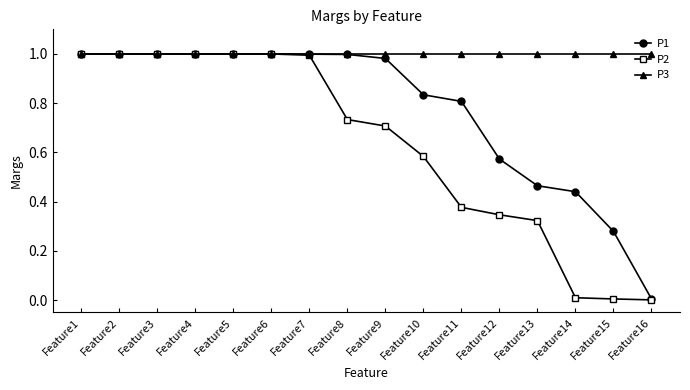

True or false: P3 has a value of 1.0 at Feature9.

True